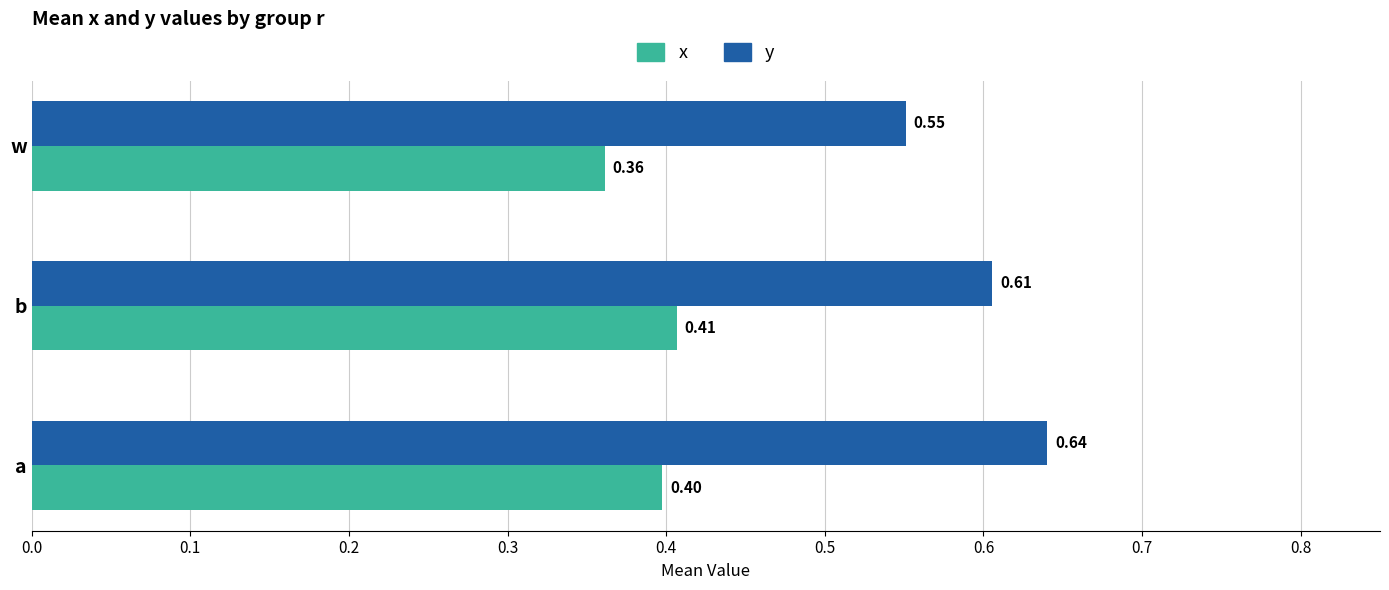

Which series has the widest spread of values?

y